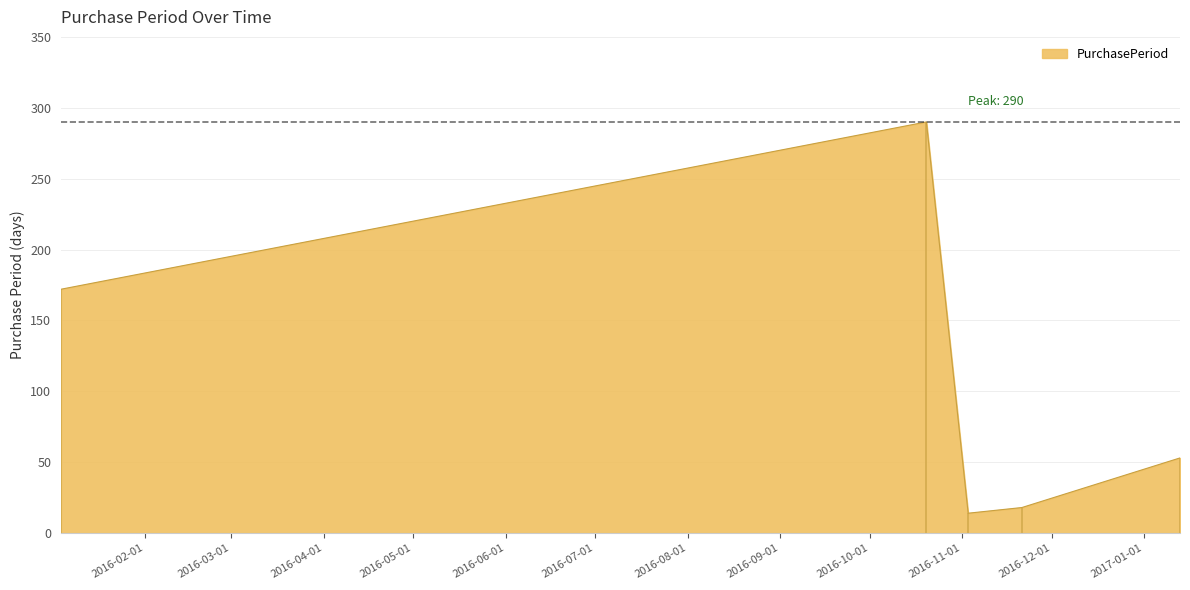

Rank the categories by value from lowest to highest.

2016-11-03, 2016-11-21, 2017-01-13, 2016-01-04, 2016-10-20